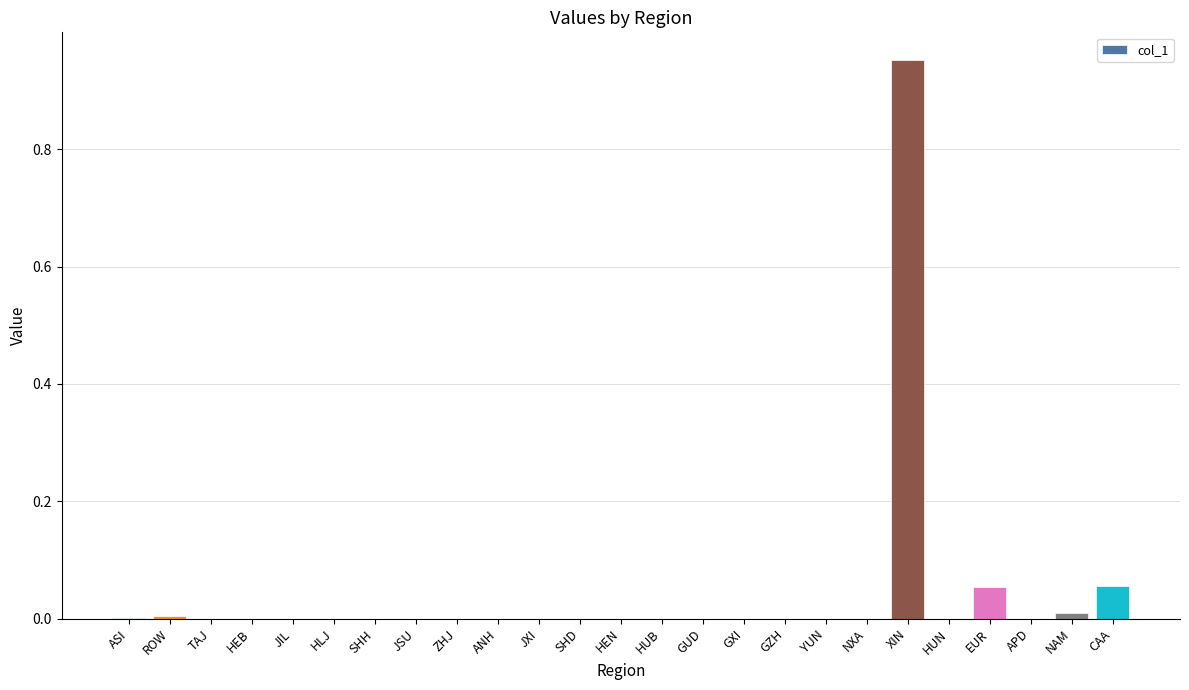

What is the sum of all values?

1.1